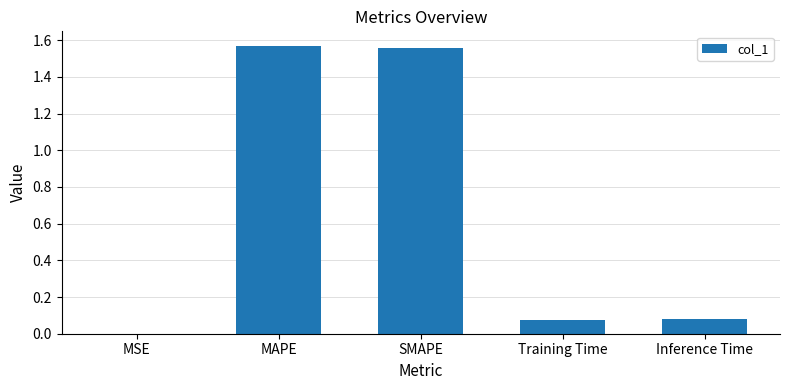

What is the average value?

0.7